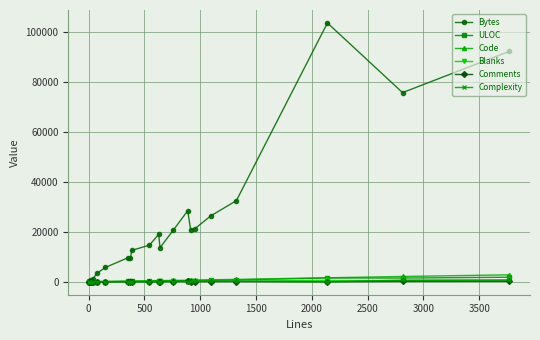

How many lines are shown in the chart?

6